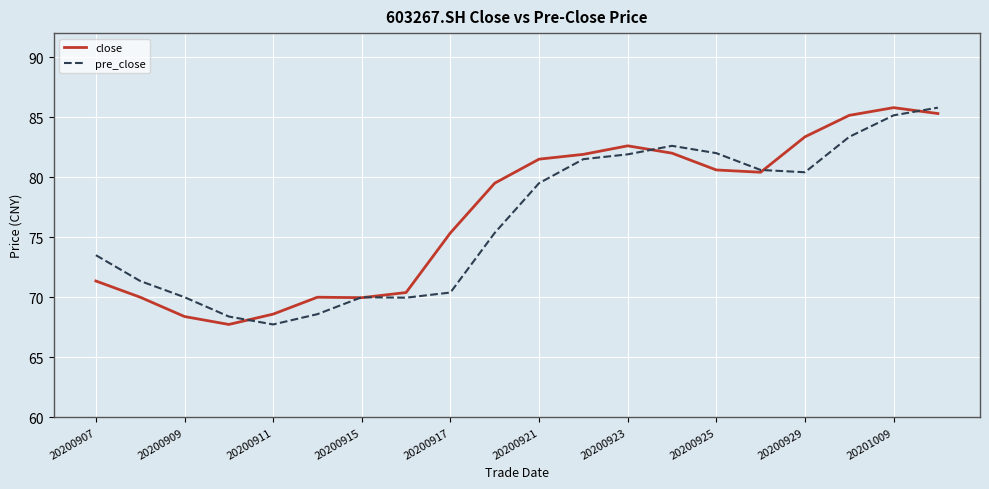

Which series ends up on top after the final intersection of close and pre_close?

pre_close